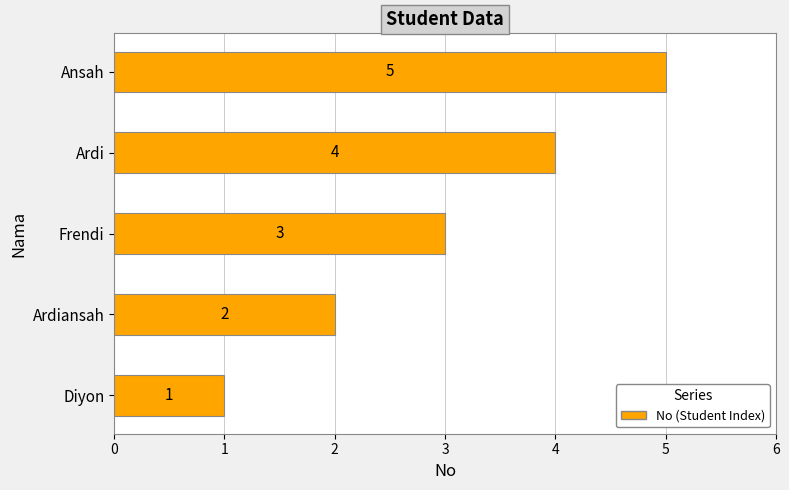

Count the values in the range 2 to 4.

3